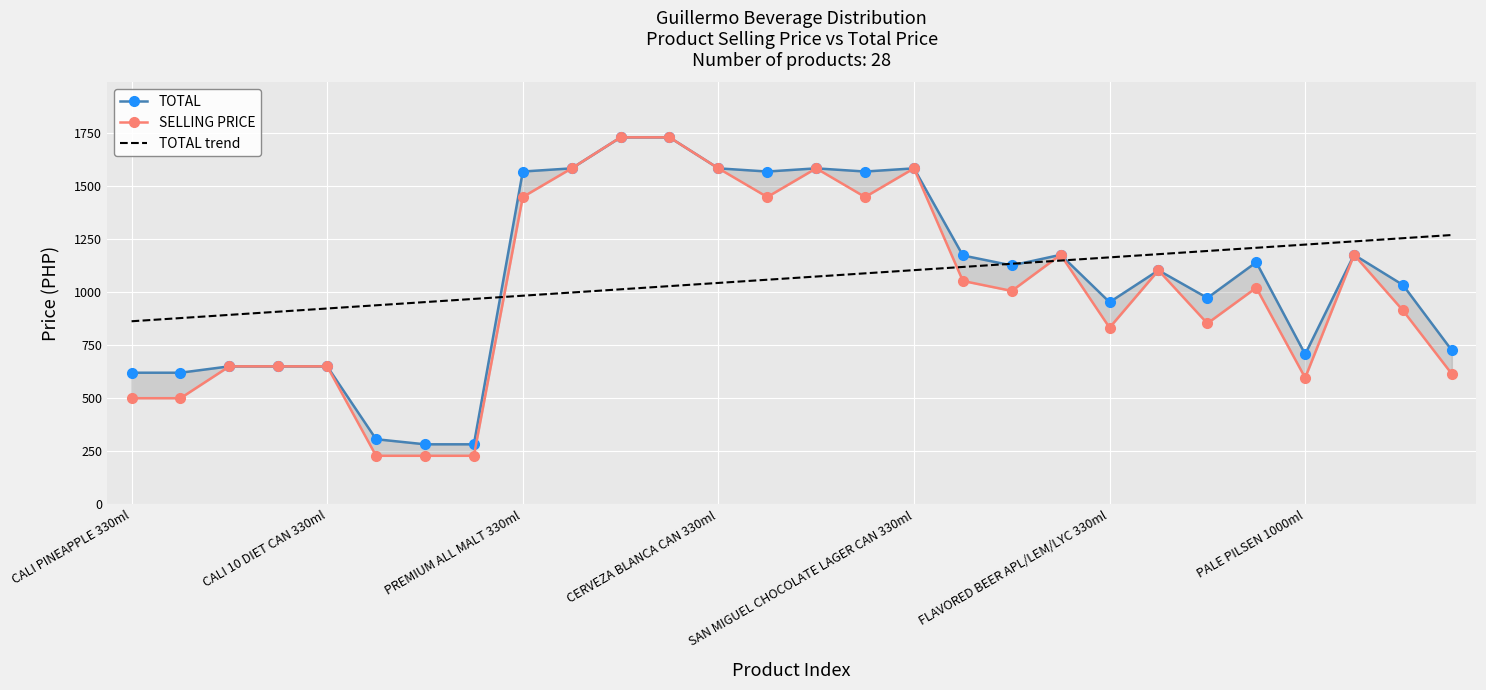

True or false: TOTAL trend has more than 2 points higher than both neighbors.

False